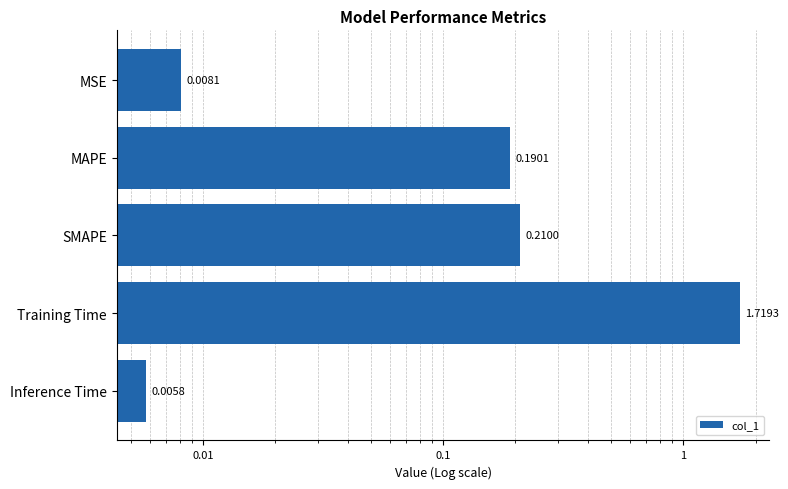

What is the greatest value displayed?

1.7